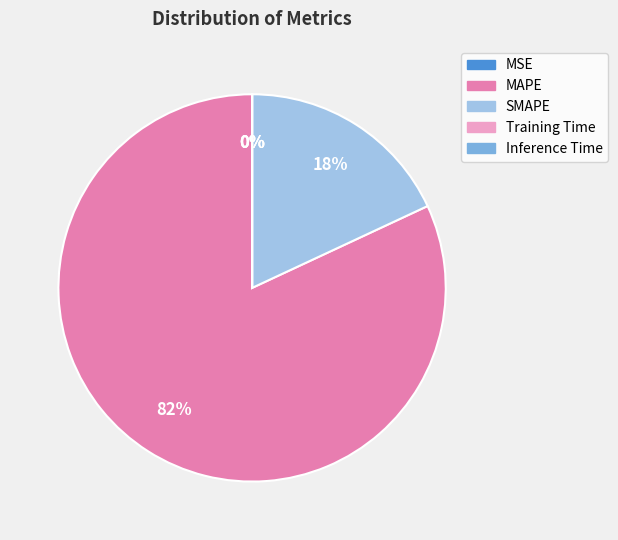

Is it true that MAPE is 82% of the pie?

True